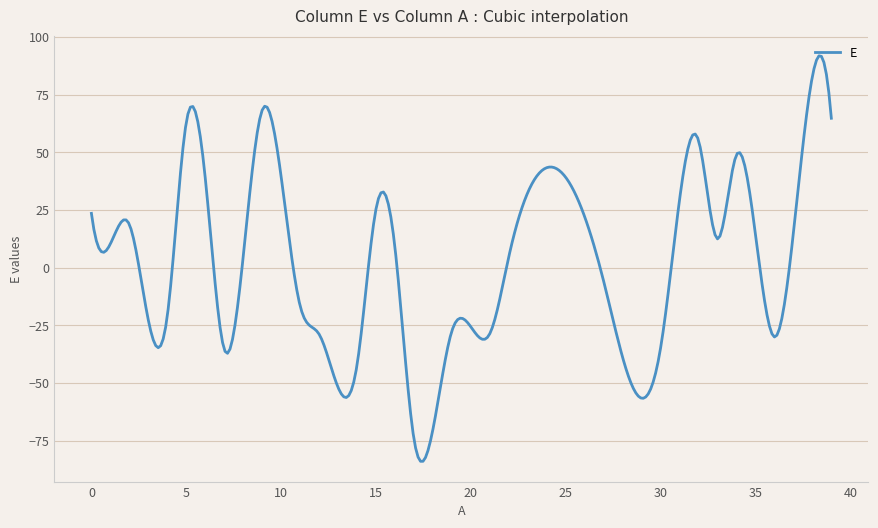

What is the greatest value displayed?

91.8